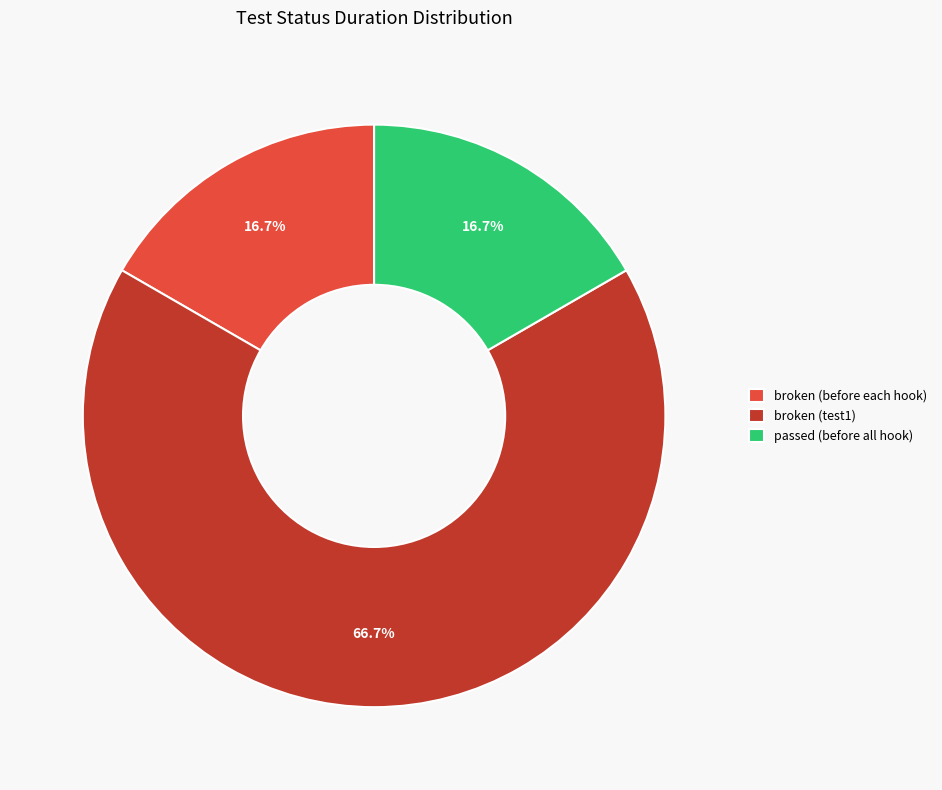

To the nearest percent, what is the average slice percentage?

33%